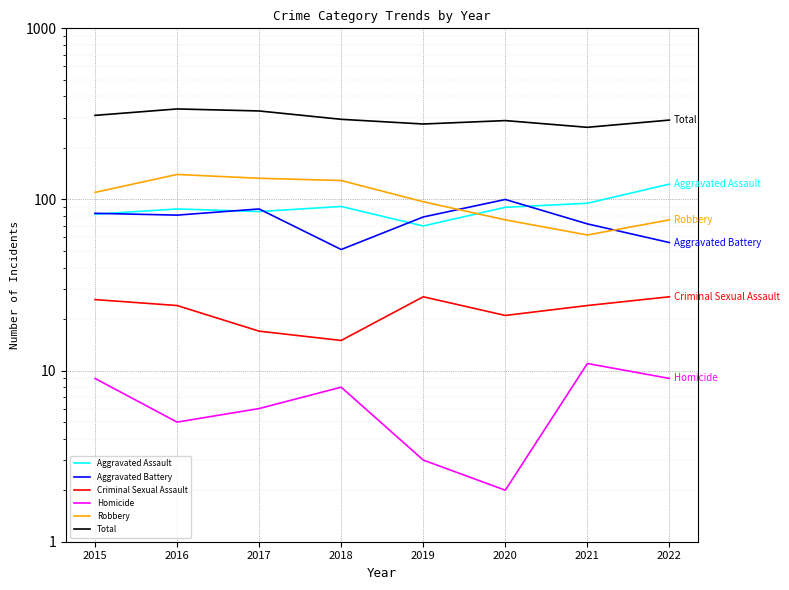

Reading left to right, transcribe all the data shown in this chart.

Aggravated Assault: 2015=82	2016=88	2017=85	2018=91	2019=70	2020=90	2021=95	2022=123
Aggravated Battery: 2015=83	2016=81	2017=88	2018=51	2019=79	2020=100	2021=72	2022=56
Criminal Sexual Assault: 2015=26	2016=24	2017=17	2018=15	2019=27	2020=21	2021=24	2022=27
Homicide: 2015=9	2016=5	2017=6	2018=8	2019=3	2020=2	2021=11	2022=9
Robbery: 2015=110	2016=140	2017=133	2018=129	2019=97	2020=76	2021=62	2022=76
Total: 2015=310	2016=338	2017=329	2018=294	2019=276	2020=289	2021=264	2022=291